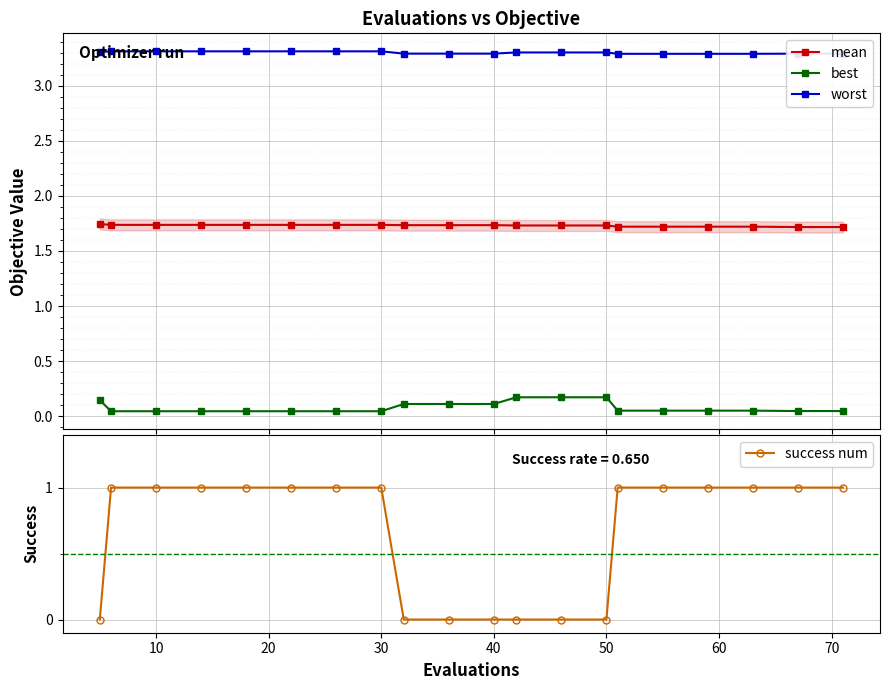

What is the minimum value for worst?

3.3